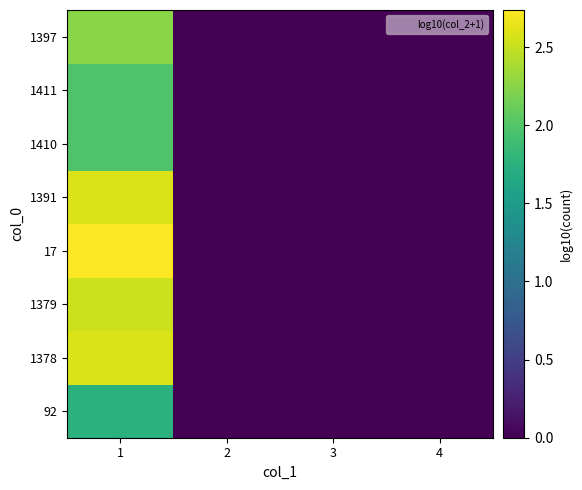

Reading right to left, what are all the values shown in this chart?

92: 4=0.0	3=0.0	2=0.0	1=1.7
1378: 4=0.0	3=0.0	2=0.0	1=2.6
1379: 4=0.0	3=0.0	2=0.0	1=2.5
17: 4=0.0	3=0.0	2=0.0	1=2.7
1391: 4=0.0	3=0.0	2=0.0	1=2.6
1410: 4=0.0	3=0.0	2=0.0	1=2.0
1411: 4=0.0	3=0.0	2=0.0	1=2.0
1397: 4=0.0	3=0.0	2=0.0	1=2.2